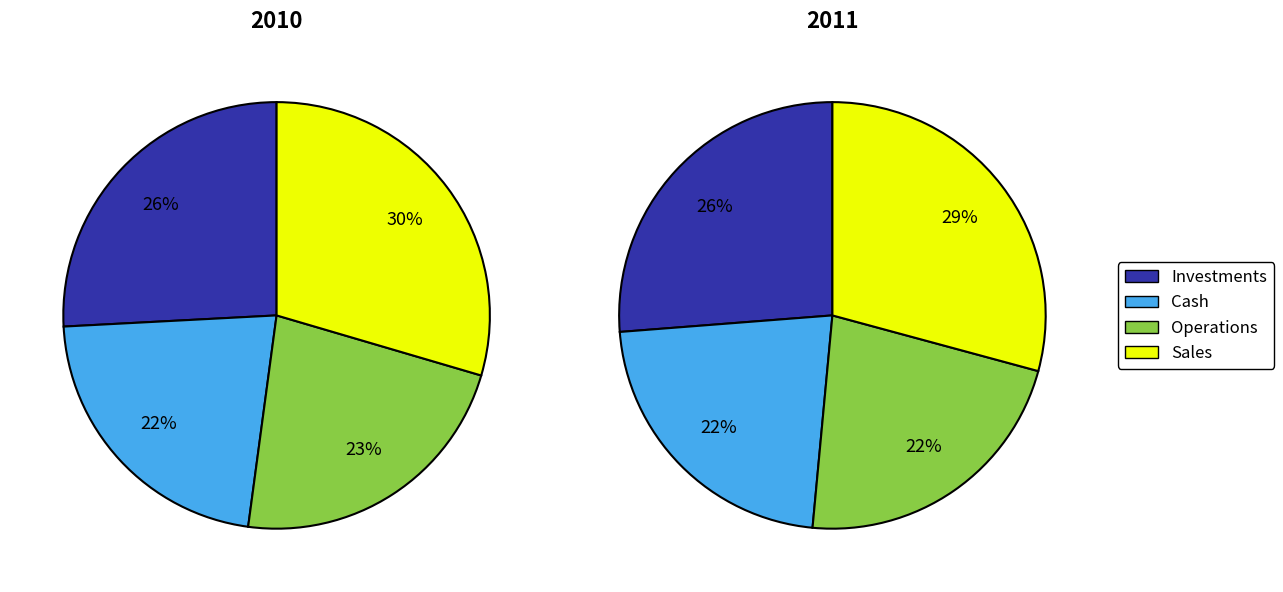

The 6 slice represents 8% of the pie. True or false?

False